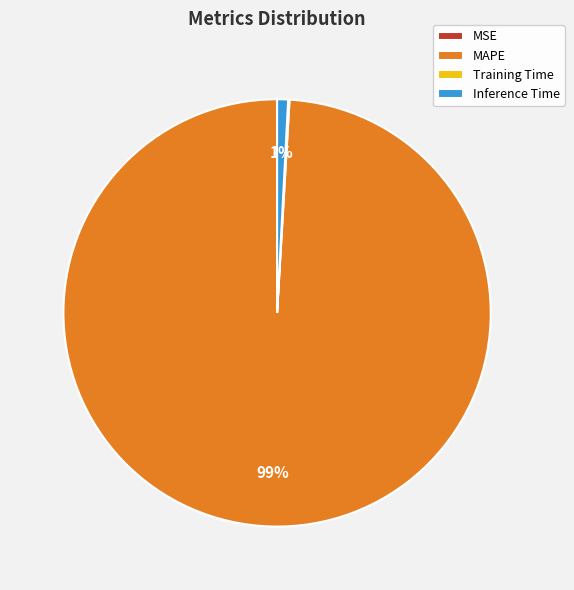

Does MAPE account for over 50% of the chart?

Yes